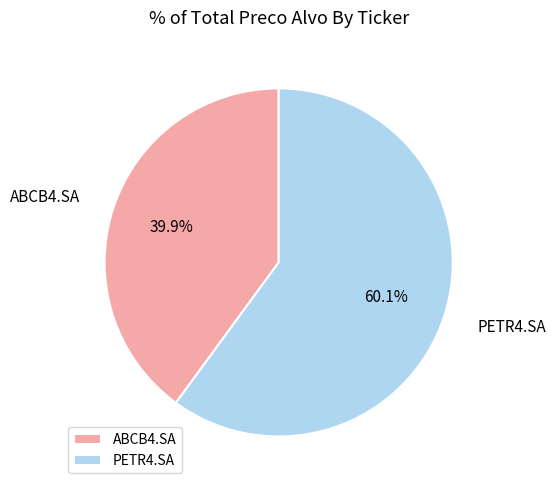

To the nearest percent, what portion does ABCB4.SA represent?

40%